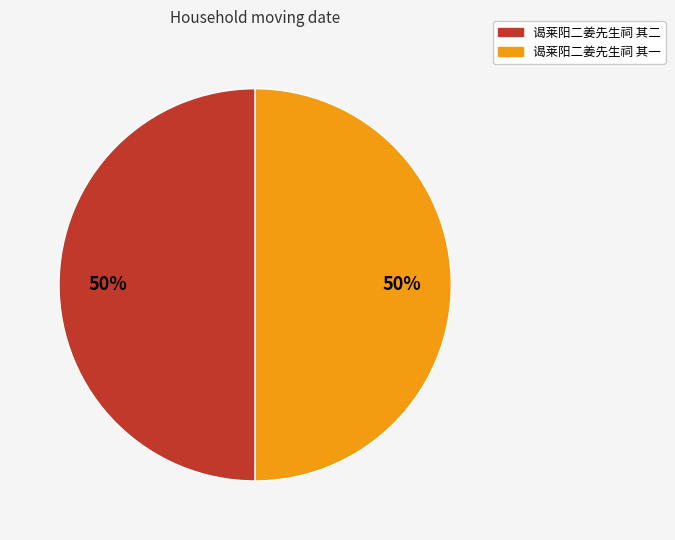

To the nearest percent, what percentage of the pie is 谒莱阳二姜先生祠 其二?

50%